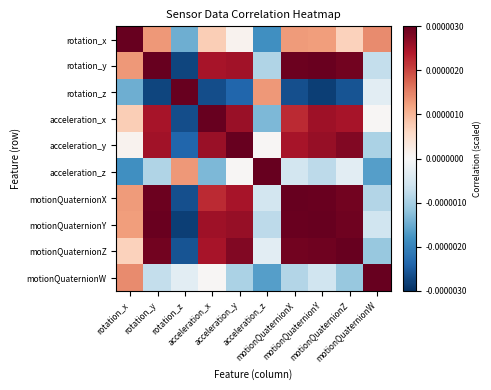

At which category does the chart reach its minimum across all series?

rotation_z